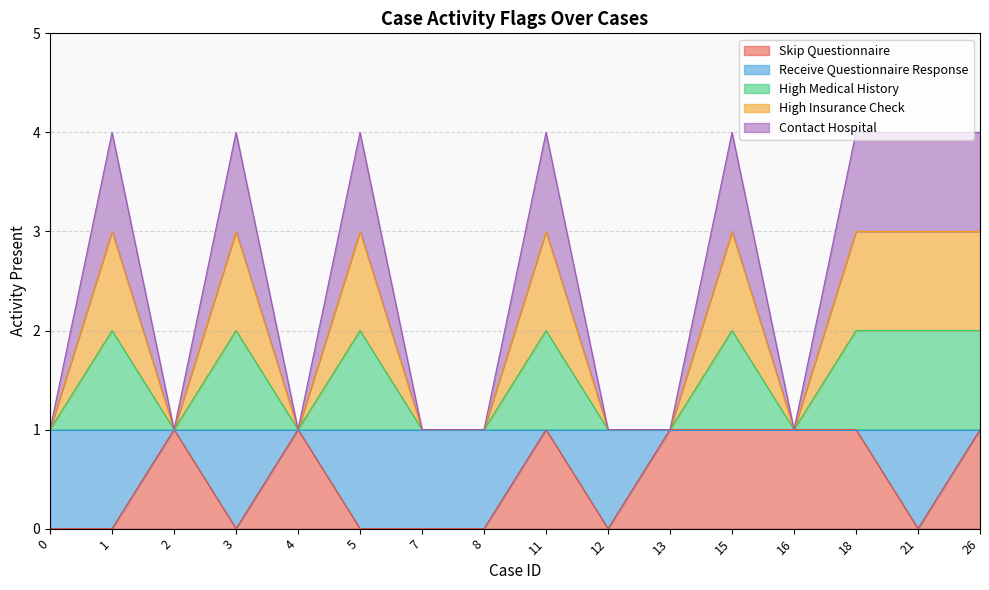

True or false: Skip Questionnaire has more than 2 points higher than both neighbors.

True